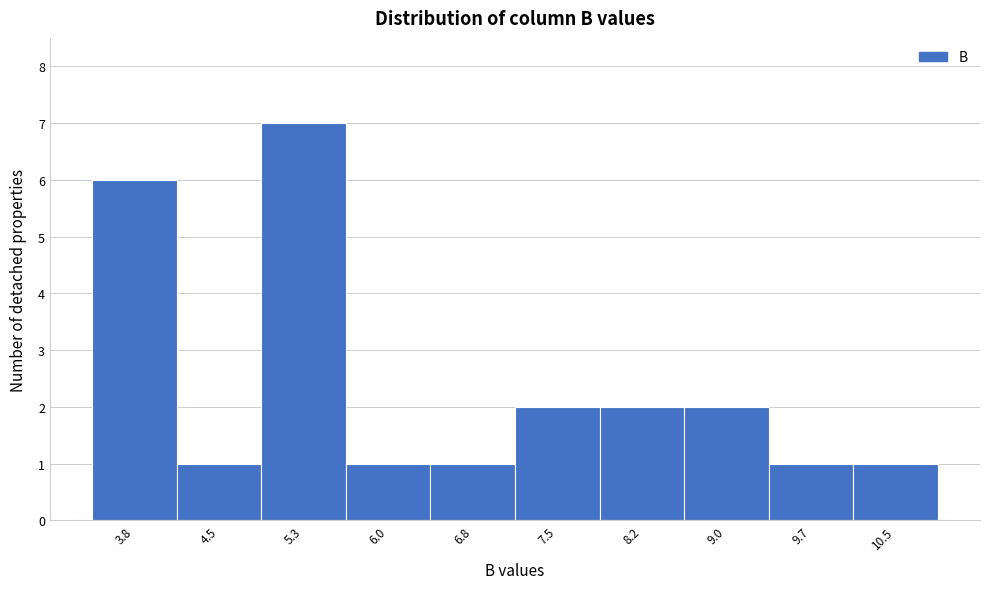

Reading right to left, extract all data points from this chart.

10.5=1	9.7=1	9.0=2	8.2=2	7.5=2	6.8=1	6.0=1	5.3=7	4.5=1	3.8=6